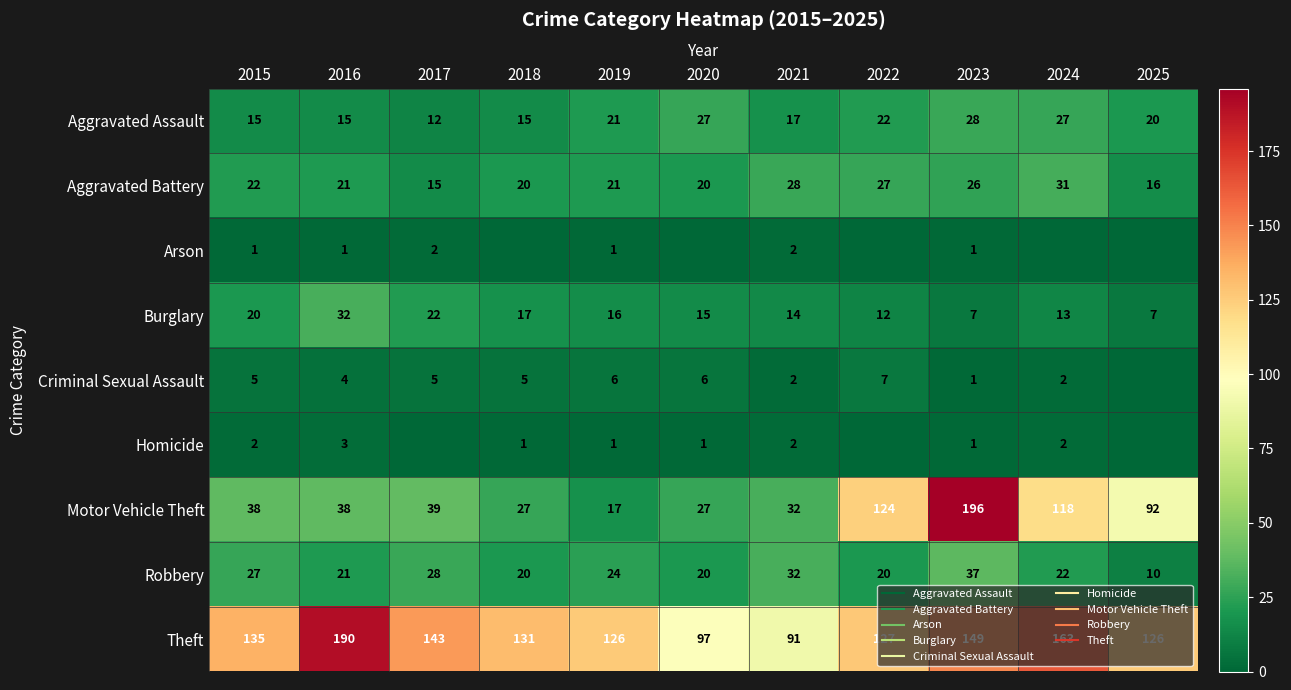

At 2016, list the series in order from largest to smallest.

Theft, Motor Vehicle Theft, Burglary, Aggravated Battery, Robbery, Aggravated Assault, Criminal Sexual Assault, Homicide, Arson